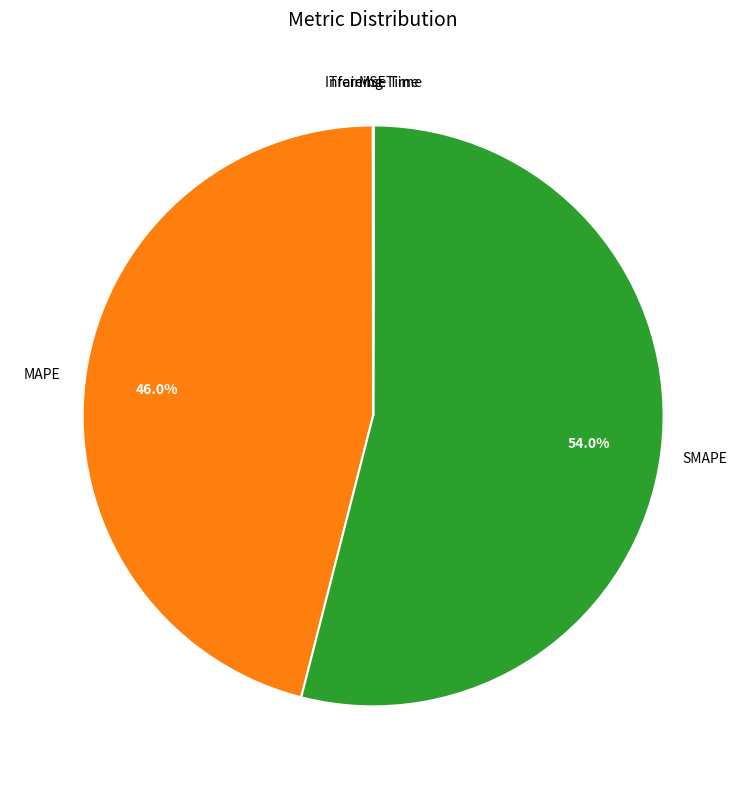

True or false: MAPE accounts for 59% of the total.

False